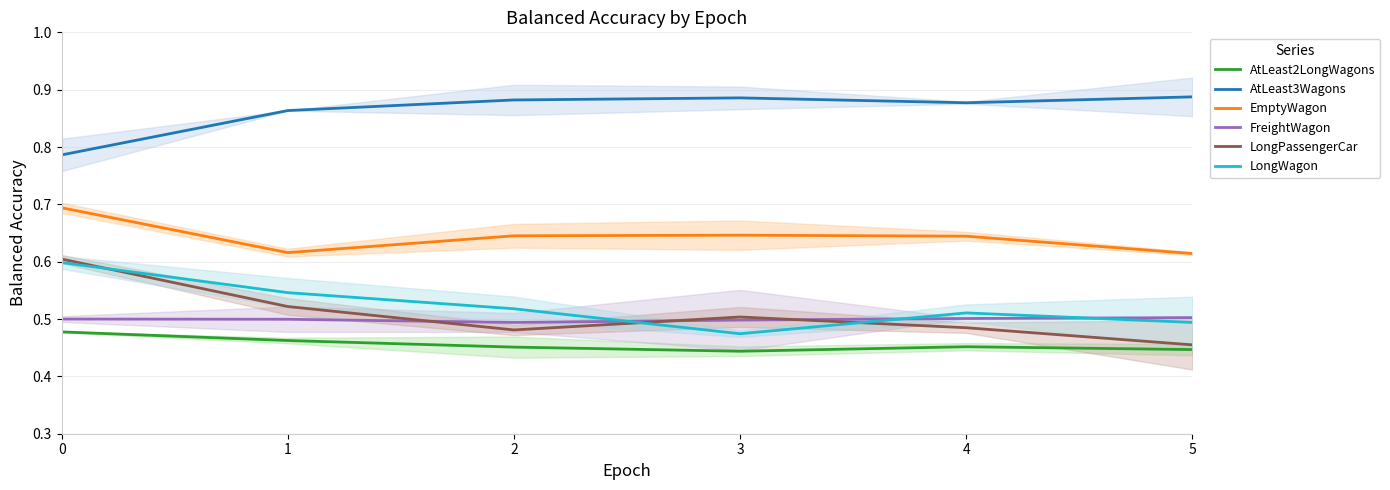

What is the approximate value of FreightWagon at 2?

0.5